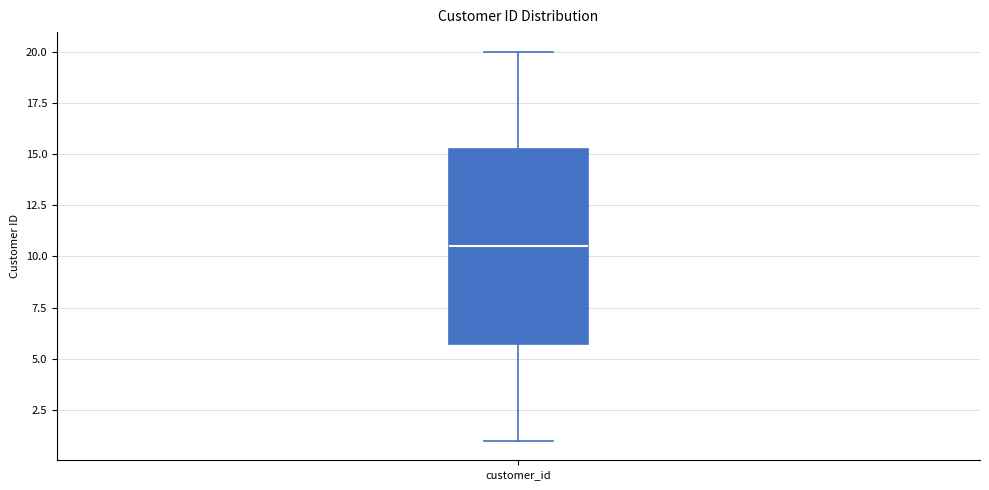

Read this box plot against the y-axis: the position of the median line, the range covered by the box, and the ends of both whiskers. The values are not printed on the chart, so give them approximately, as read against the axis.

median 10.5, box 6.0 to 15.5, whiskers 1.0 to 20.0